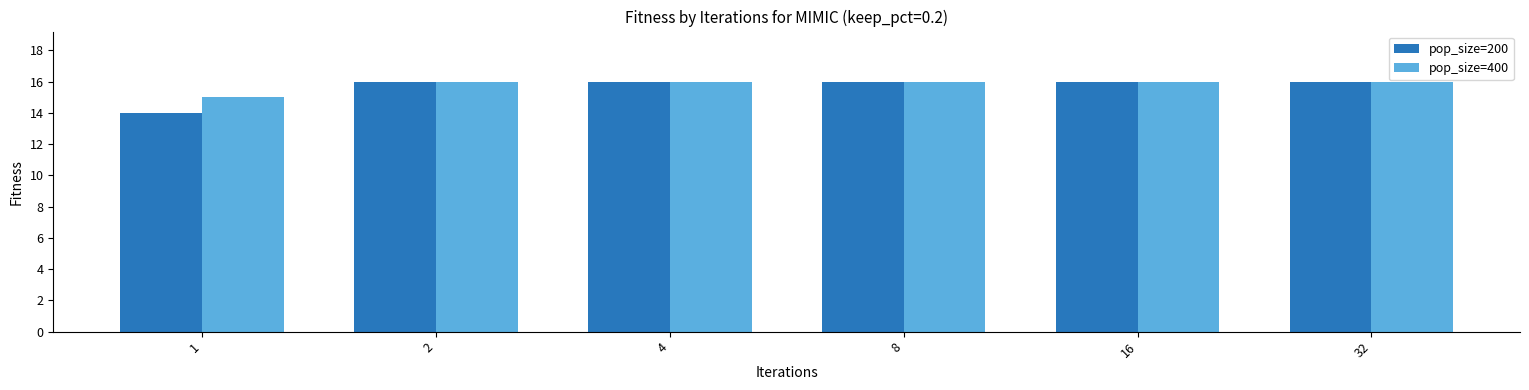

What is the sum of all pop_size=200 values?

94